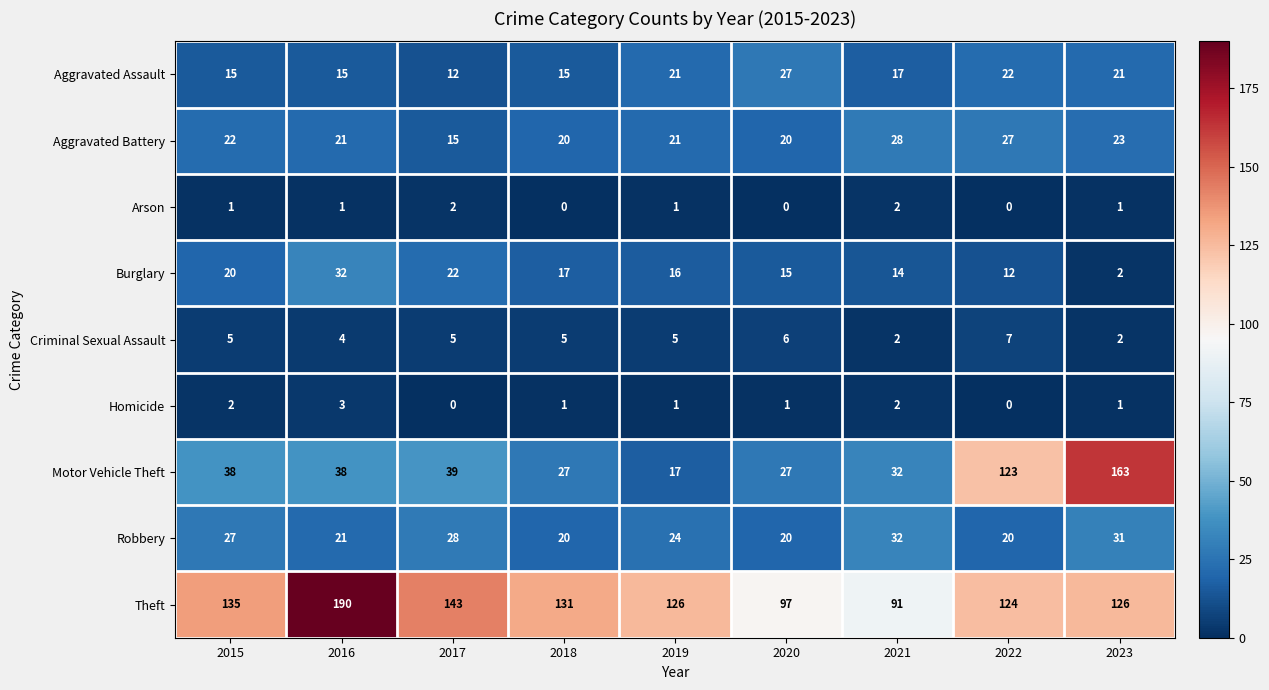

Which series changed the most between 2015 and 2016?

Theft